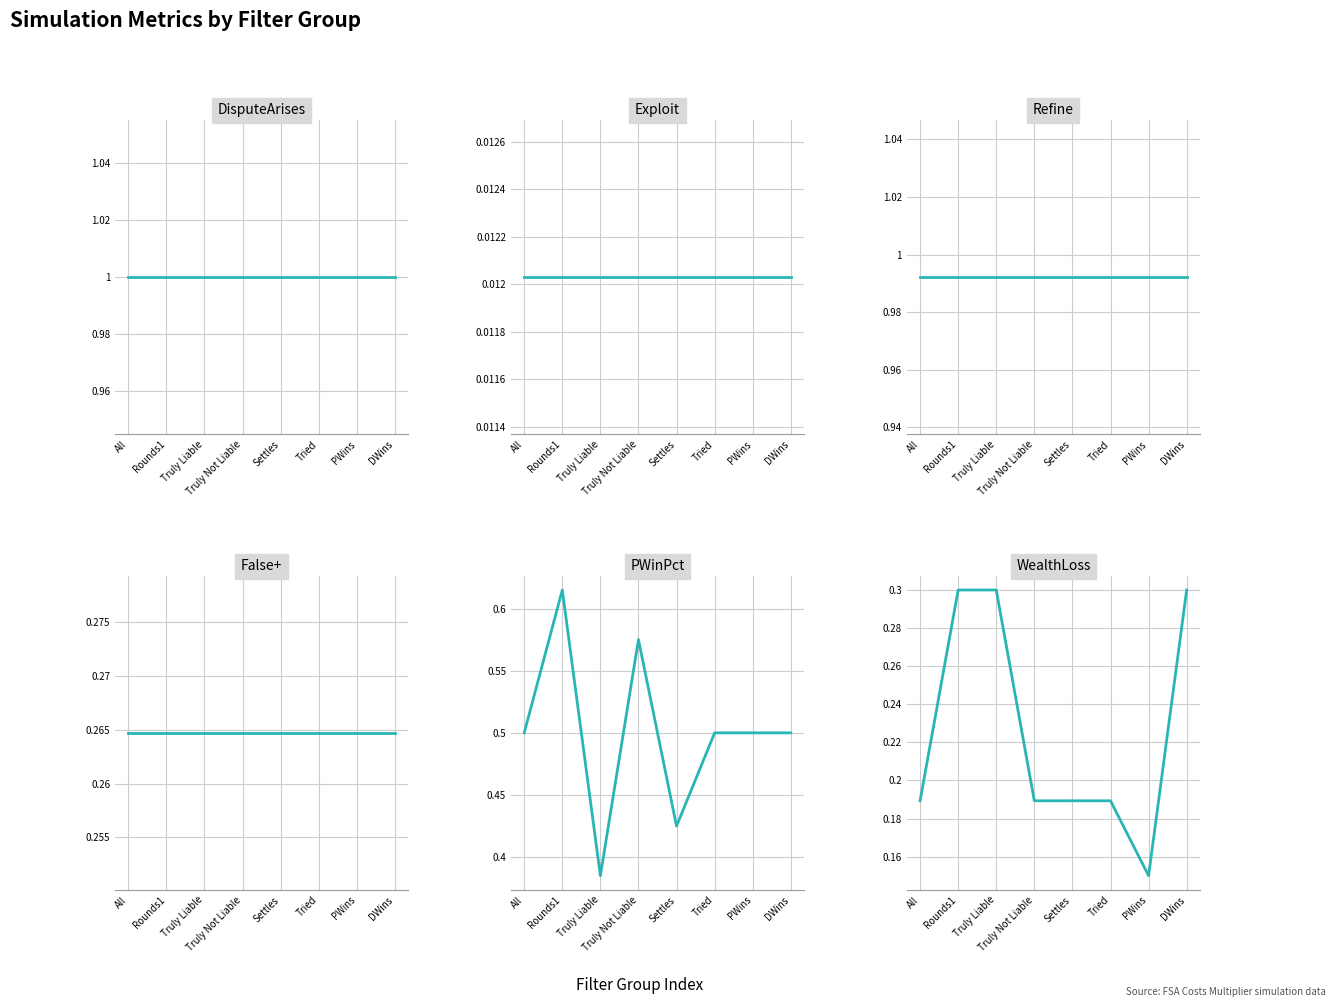

The DisputeArises series shows 0.2 at Rounds1. True or false?

False